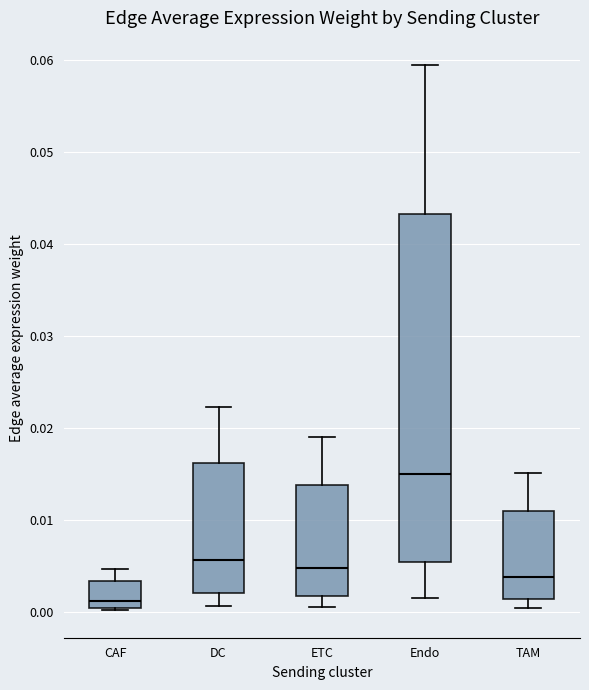

Which box has the lowest median line?

CAF